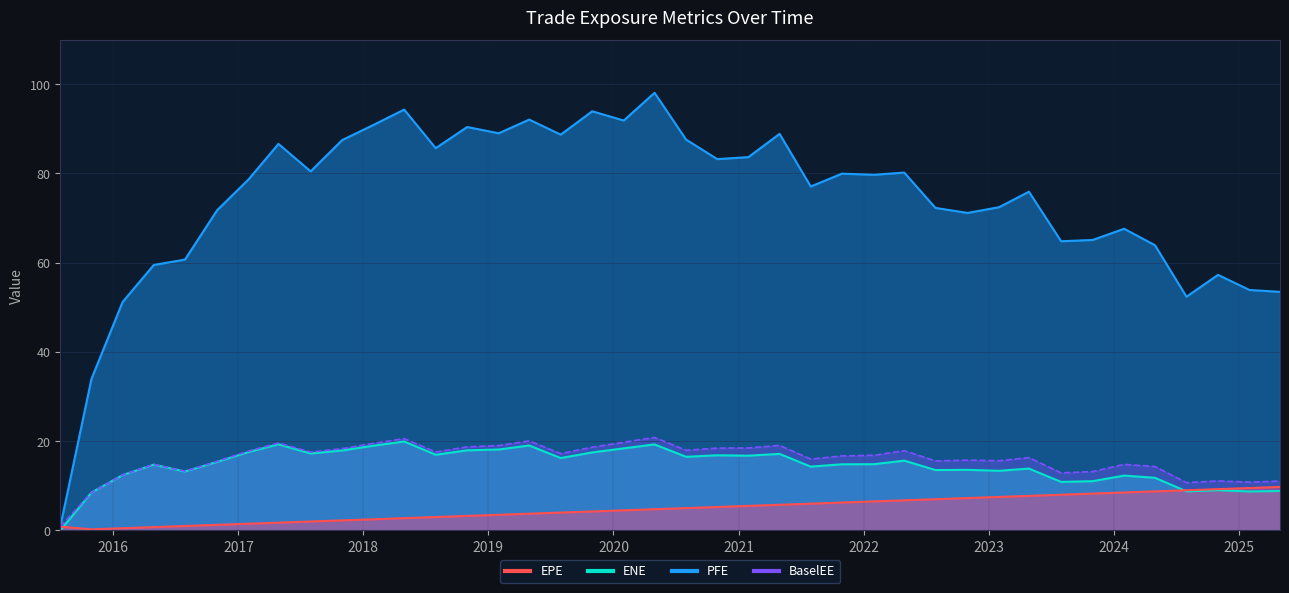

True or false: ENE has a value of 16.2 at 2019-07-31.

True